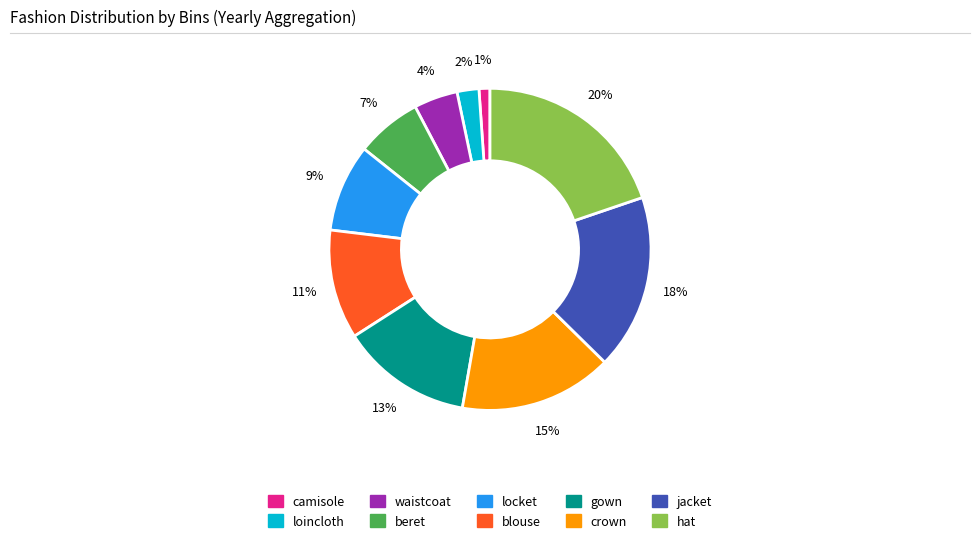

Do jacket and beret together represent more than half of the pie?

No